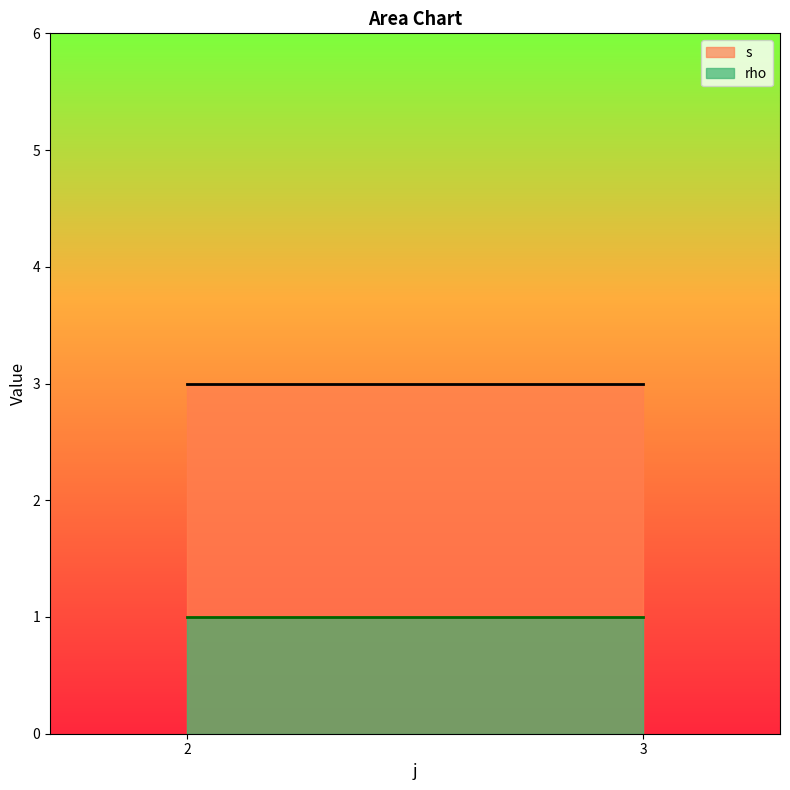

Count the number of data series in this chart.

2